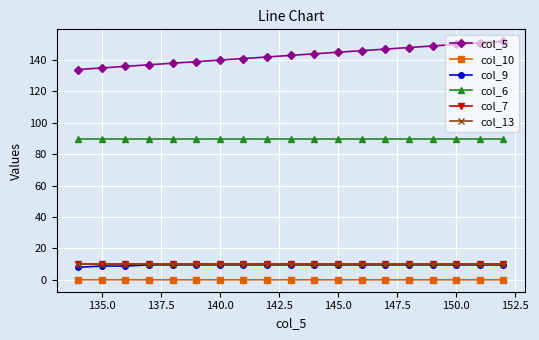

Is this an area chart (filled region under the line)?

No